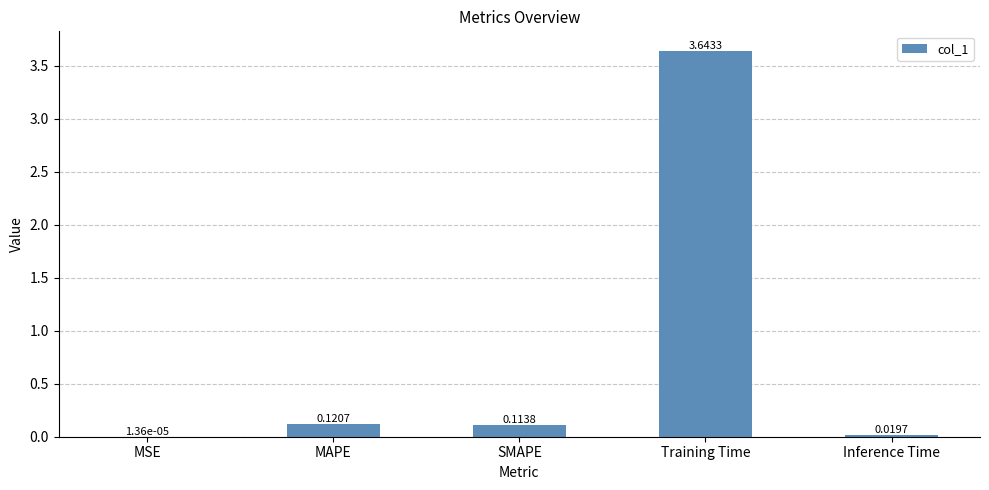

How many data points does each series have?

5